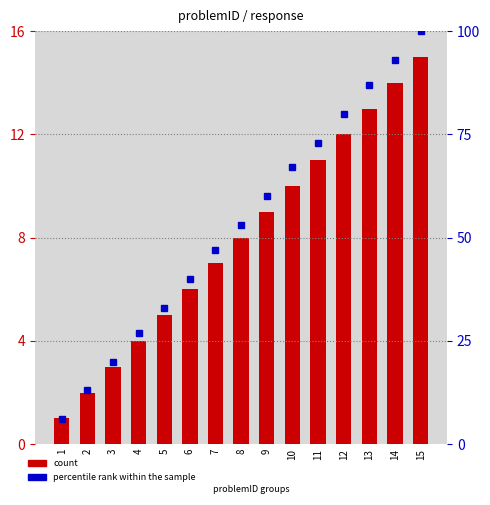

At which label does count first exceed 8?

9